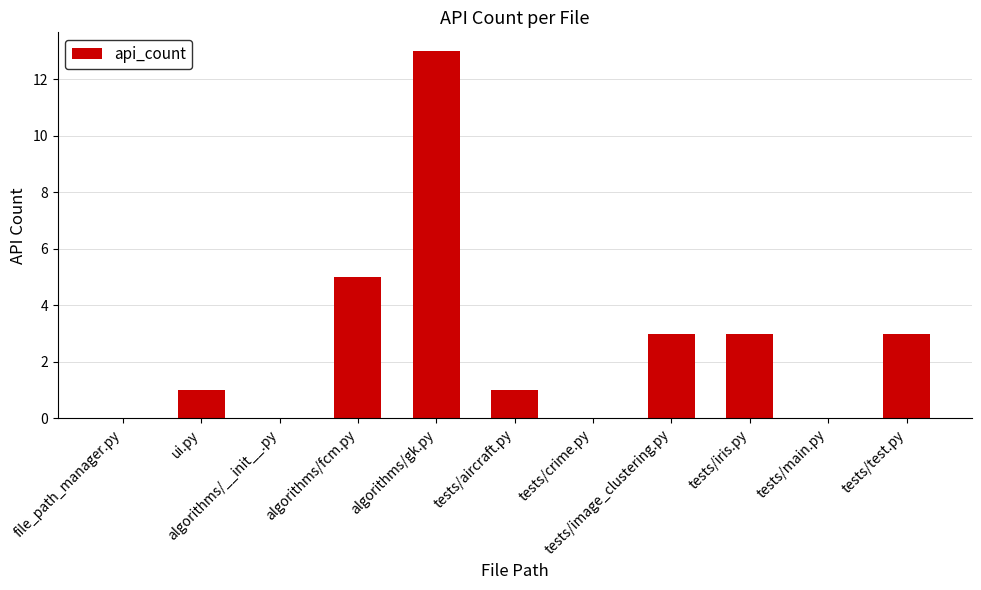

What is the change in value from algorithms/gk.py to tests/crime.py?

-13